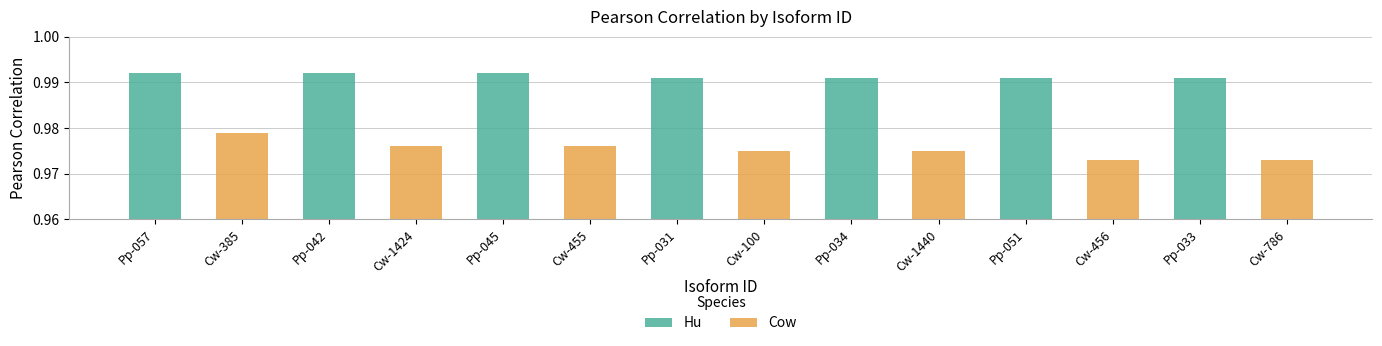

How many categories are shown in the chart?

7